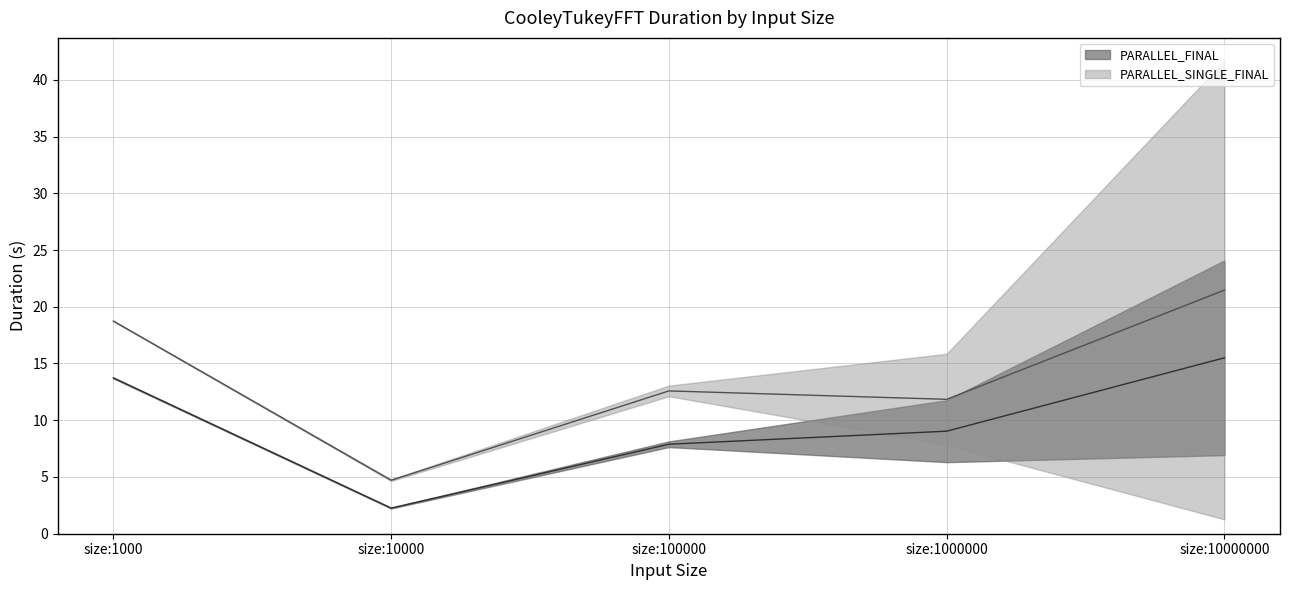

True or false: PARALLEL_SINGLE_FINAL Duration and PARALLEL_FINAL Duration cross at least once.

False